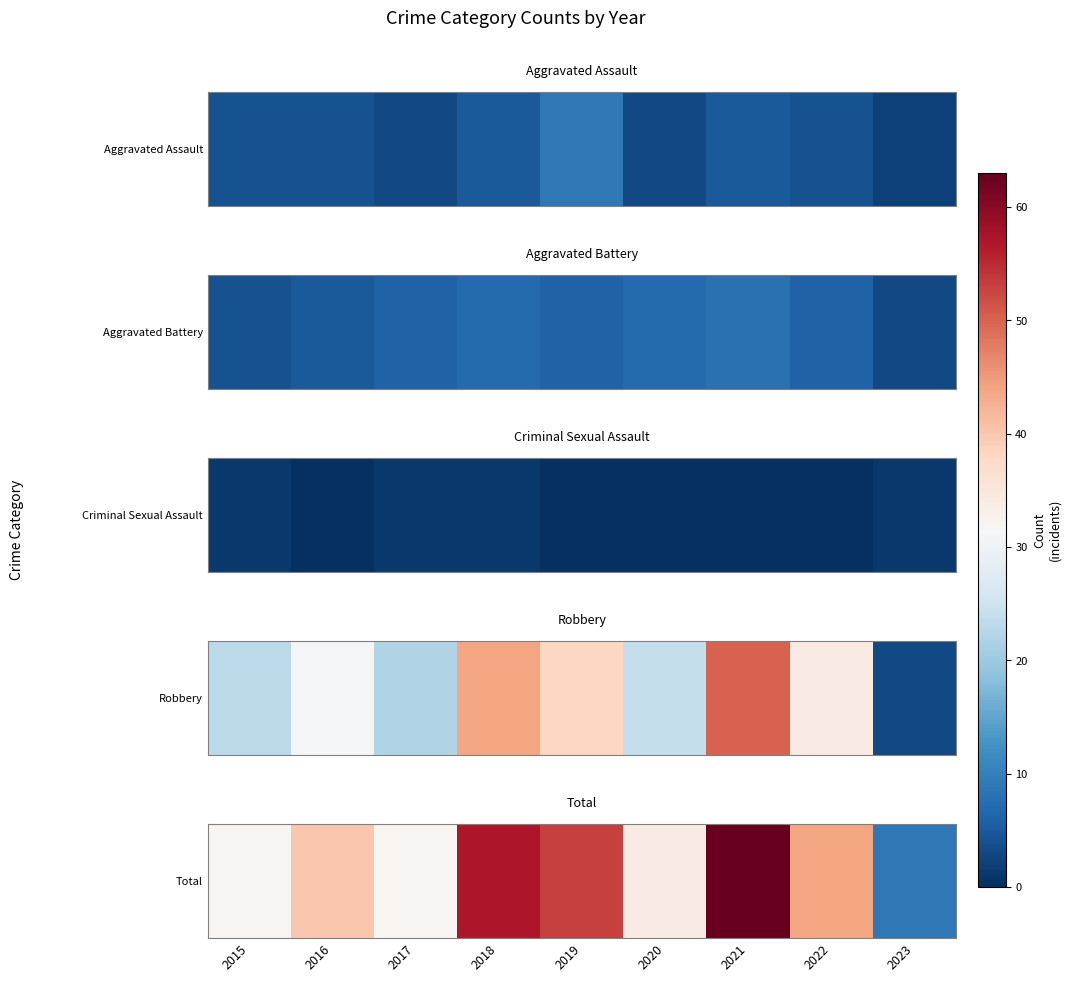

Approximately how many times larger is the value at 2018 compared to 2023?

6.3